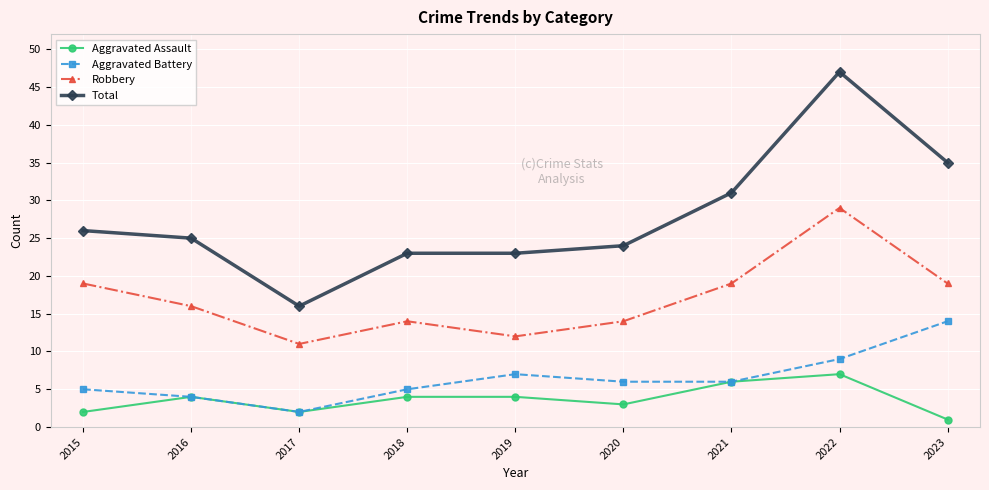

Is this an area chart (filled region under the line)?

No